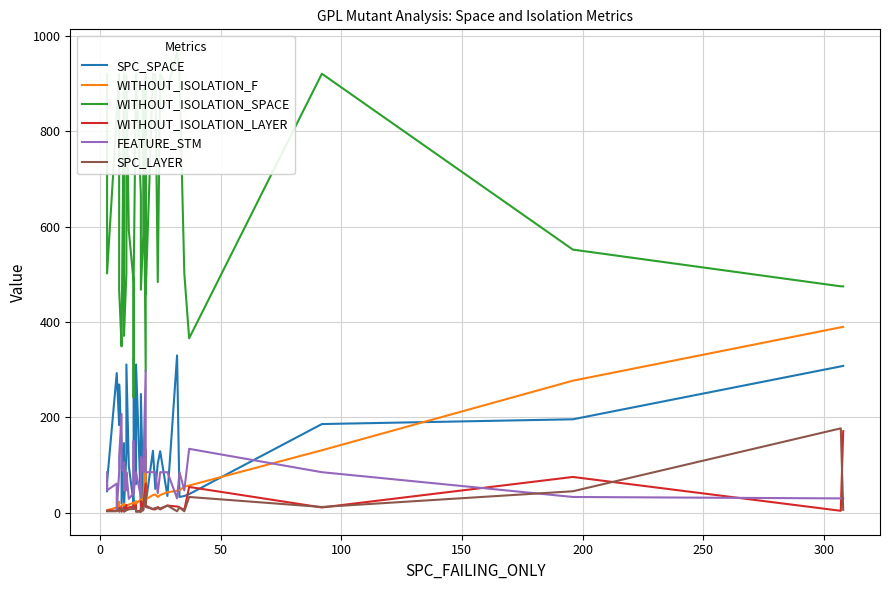

Is it true that SPC_SPACE equals 277 at 36?

False